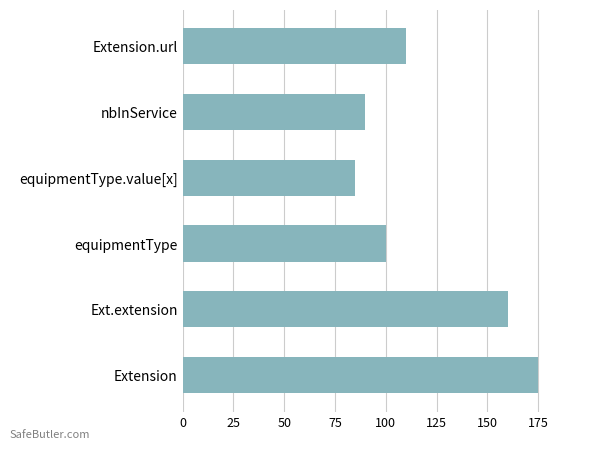

Reading top to bottom, transcribe all the data shown in this chart.

110	90	85	100	160	175